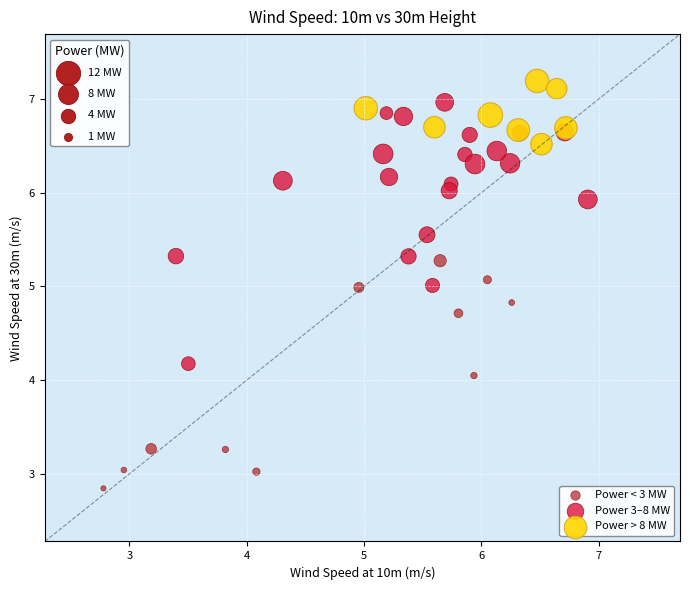

Which series has the largest Y range (max minus min)?

Power 3–8 MW